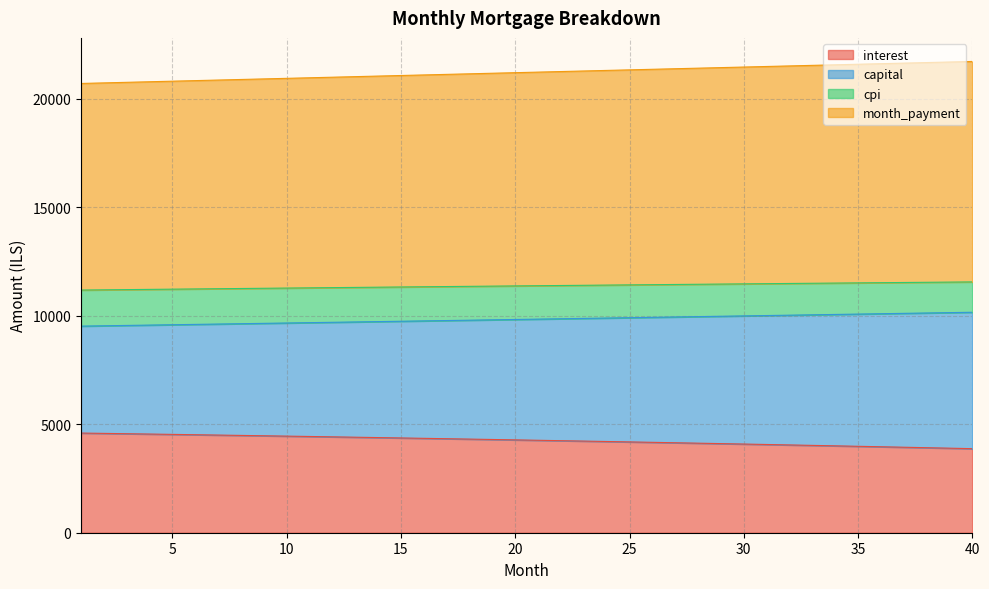

What is the total value across all series at 40?

21710.2